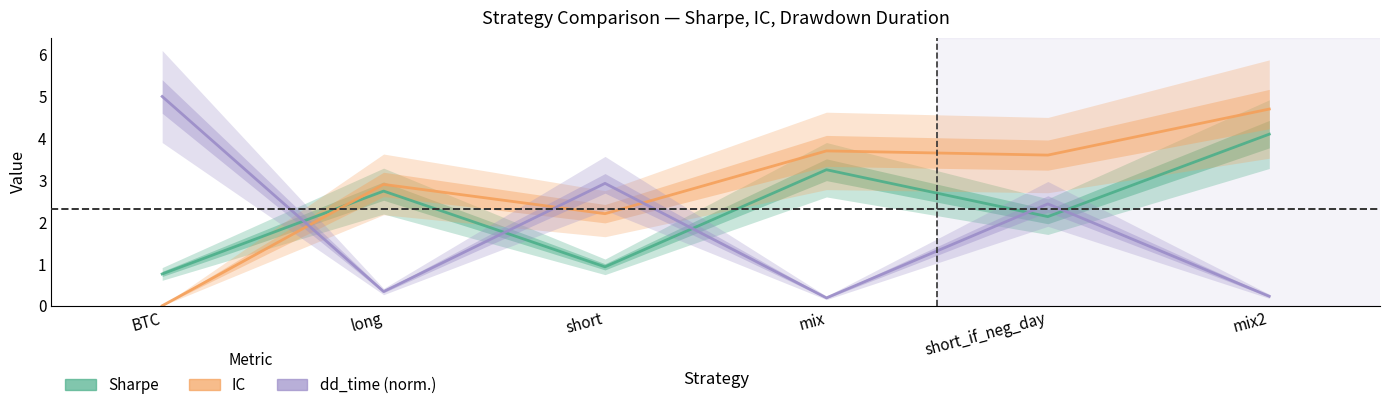

What is the sum of the IC values at mix and short?

5.9